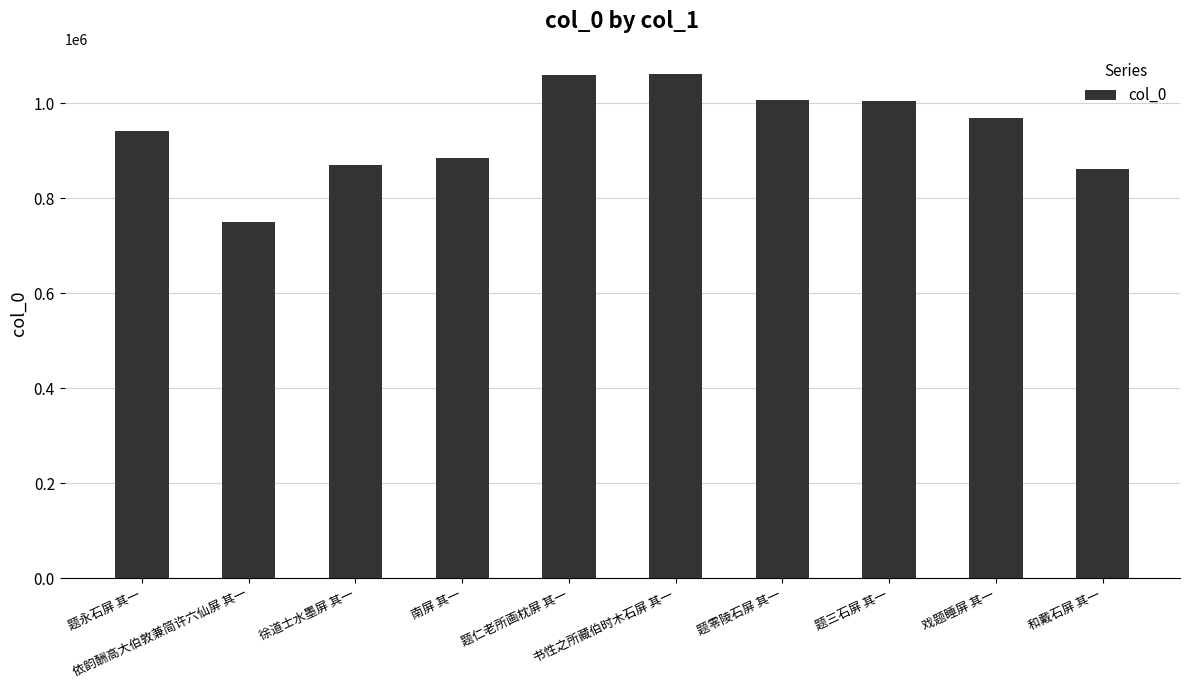

What is the minimum value shown in the chart?

750248